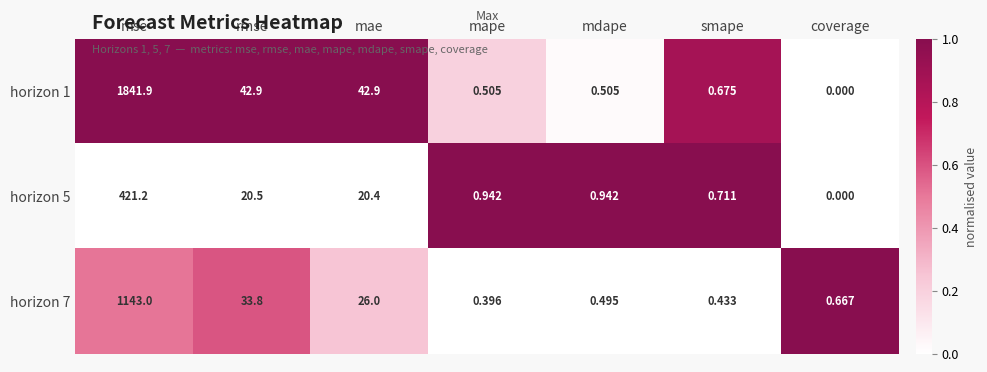

At which label does horizon 7 reach its minimum?

mape